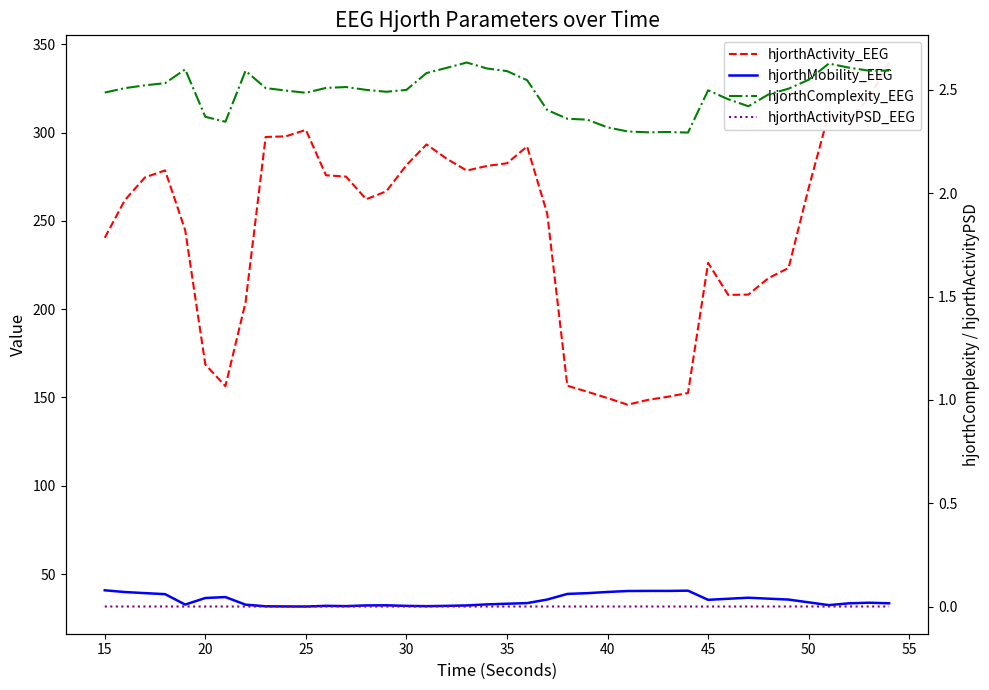

What is the greatest value displayed?

339.7